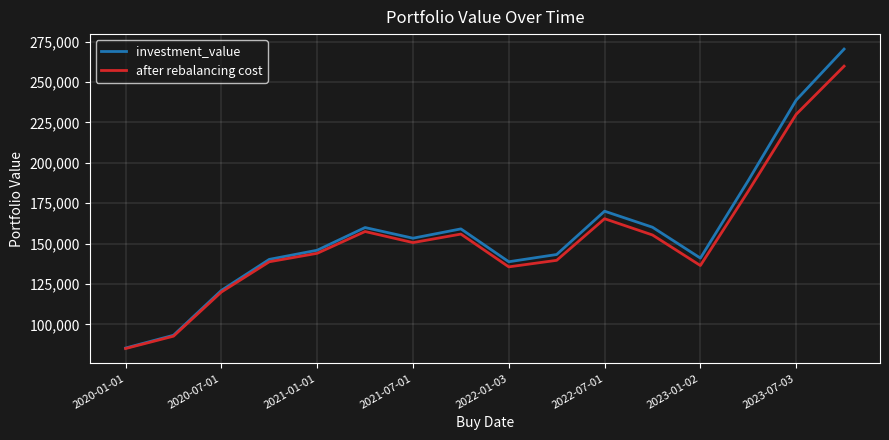

What is the minimum value shown in the chart?

85025.4